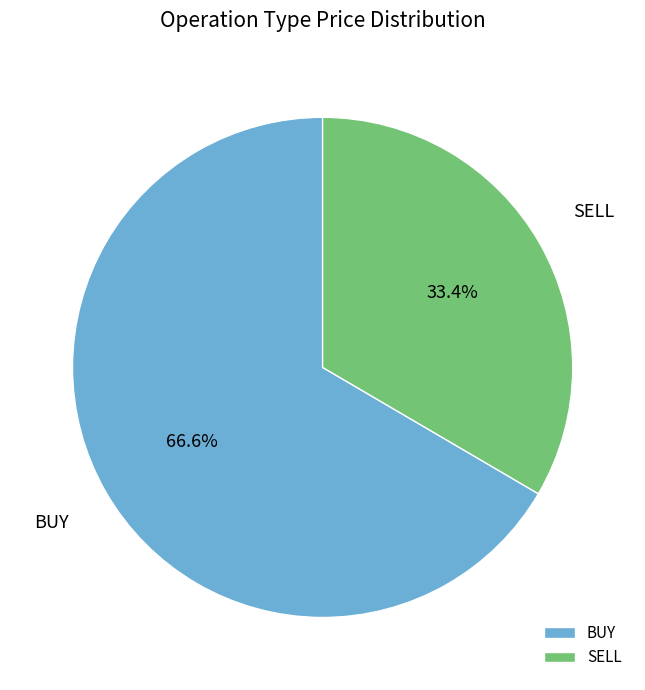

To the nearest percent, what percentage of the pie is BUY?

67%